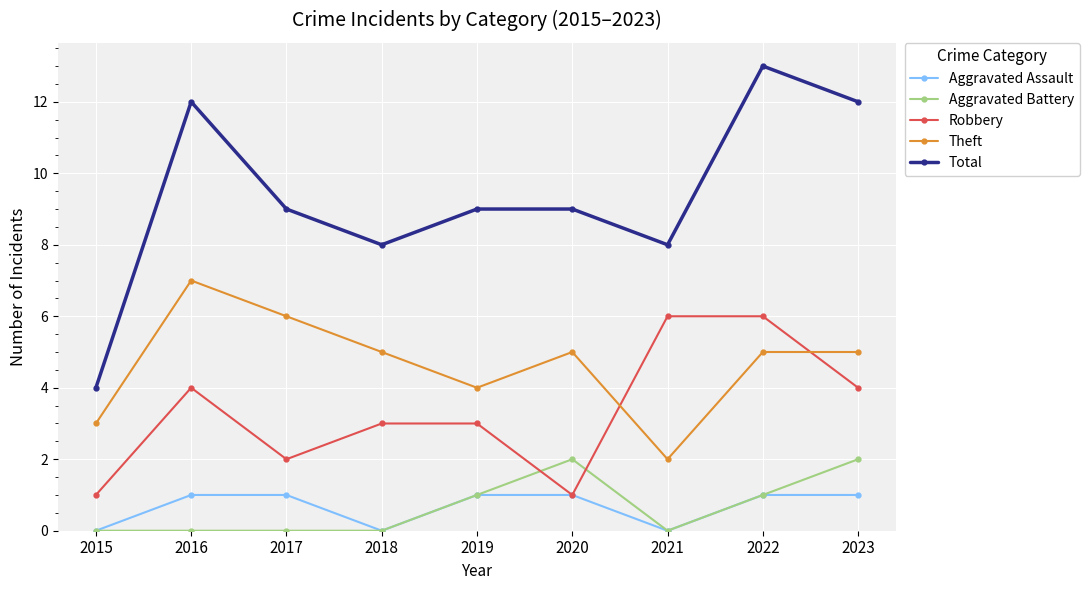

What is the lowest value of the Total series?

4